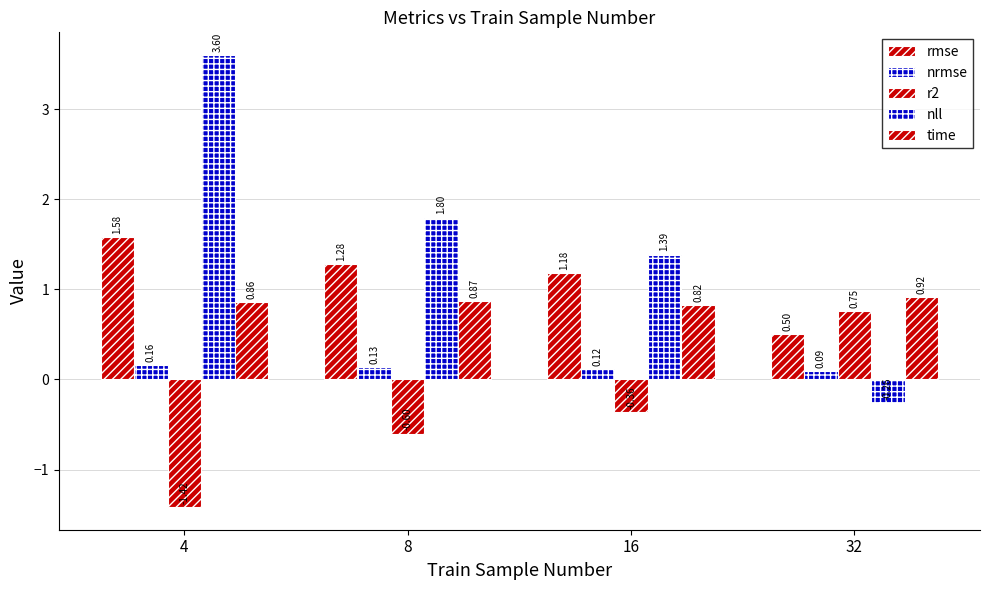

Reading left to right, extract all data points from this chart.

rmse: 1.6	1.3	1.2	0.5
nrmse: 0.2	0.1	0.1	0.1
r2: -1.4	-0.6	-0.4	0.8
nll: 3.6	1.8	1.4	-0.3
time: 0.9	0.9	0.8	0.9